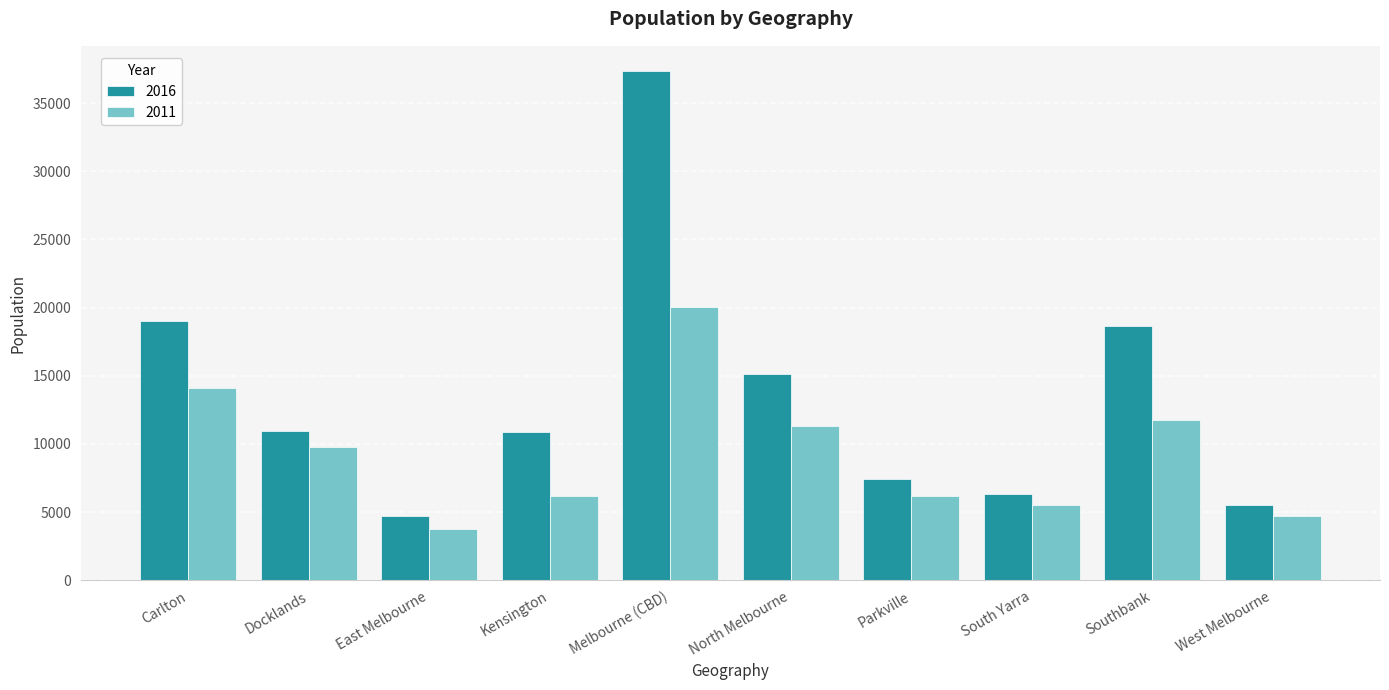

What is the total value across all series at West Melbourne?

10231